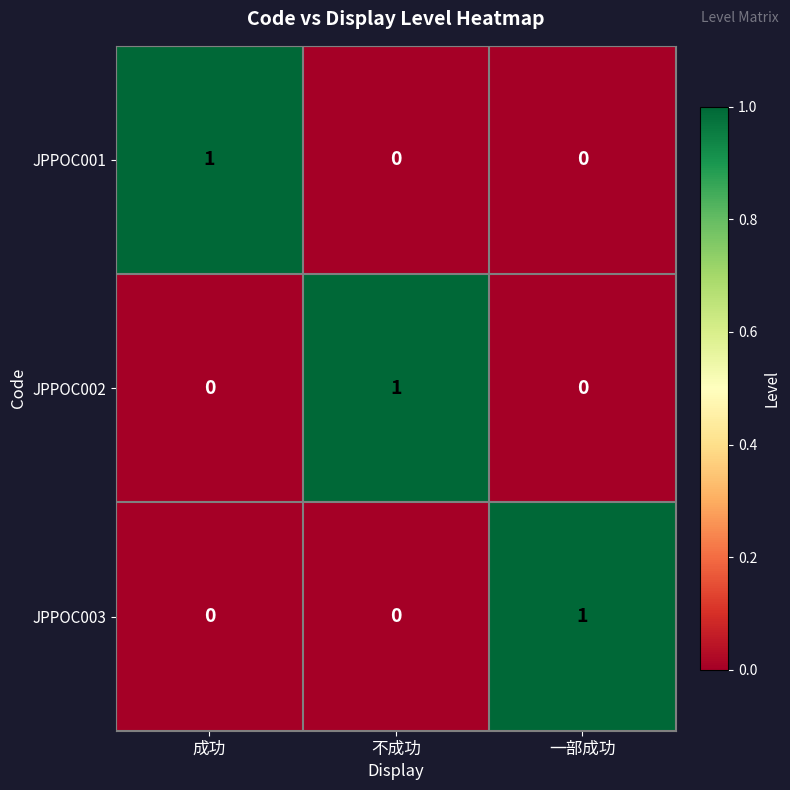

True or false: JPPOC002 has a value of 1 at 一部成功.

False